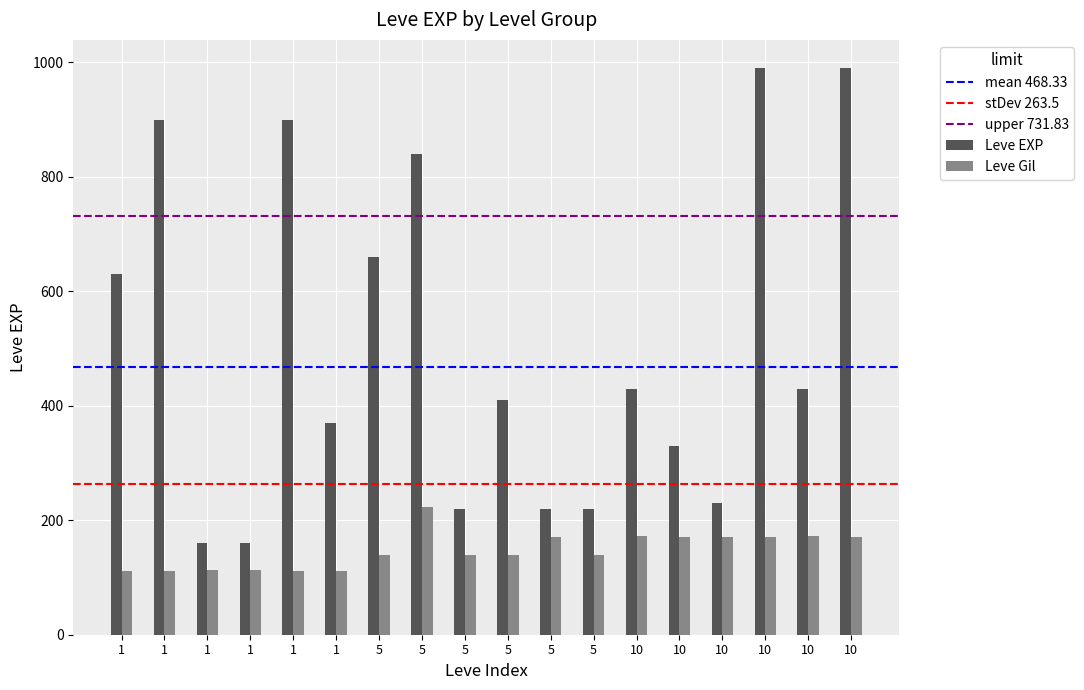

What is the approximate value of Leve Gil at 5, to the nearest 5?

140